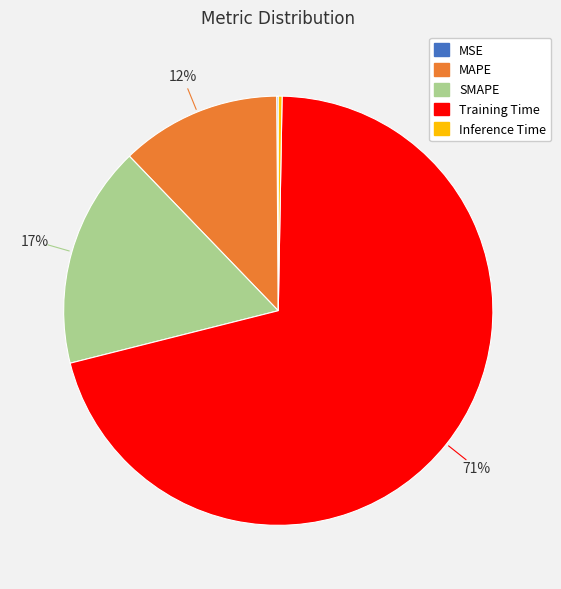

Which category has the biggest portion of the pie?

Training Time